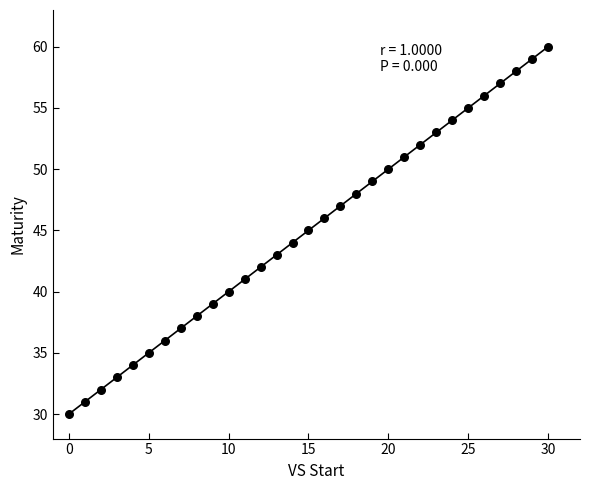

What is the range of Y values (max minus min)?

30